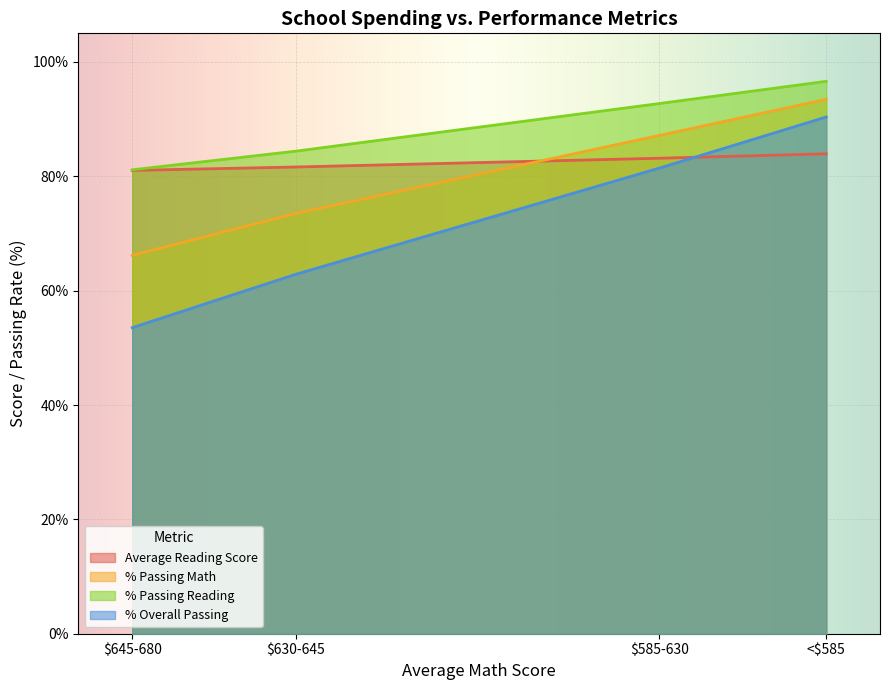

How many lines are shown in the chart?

4